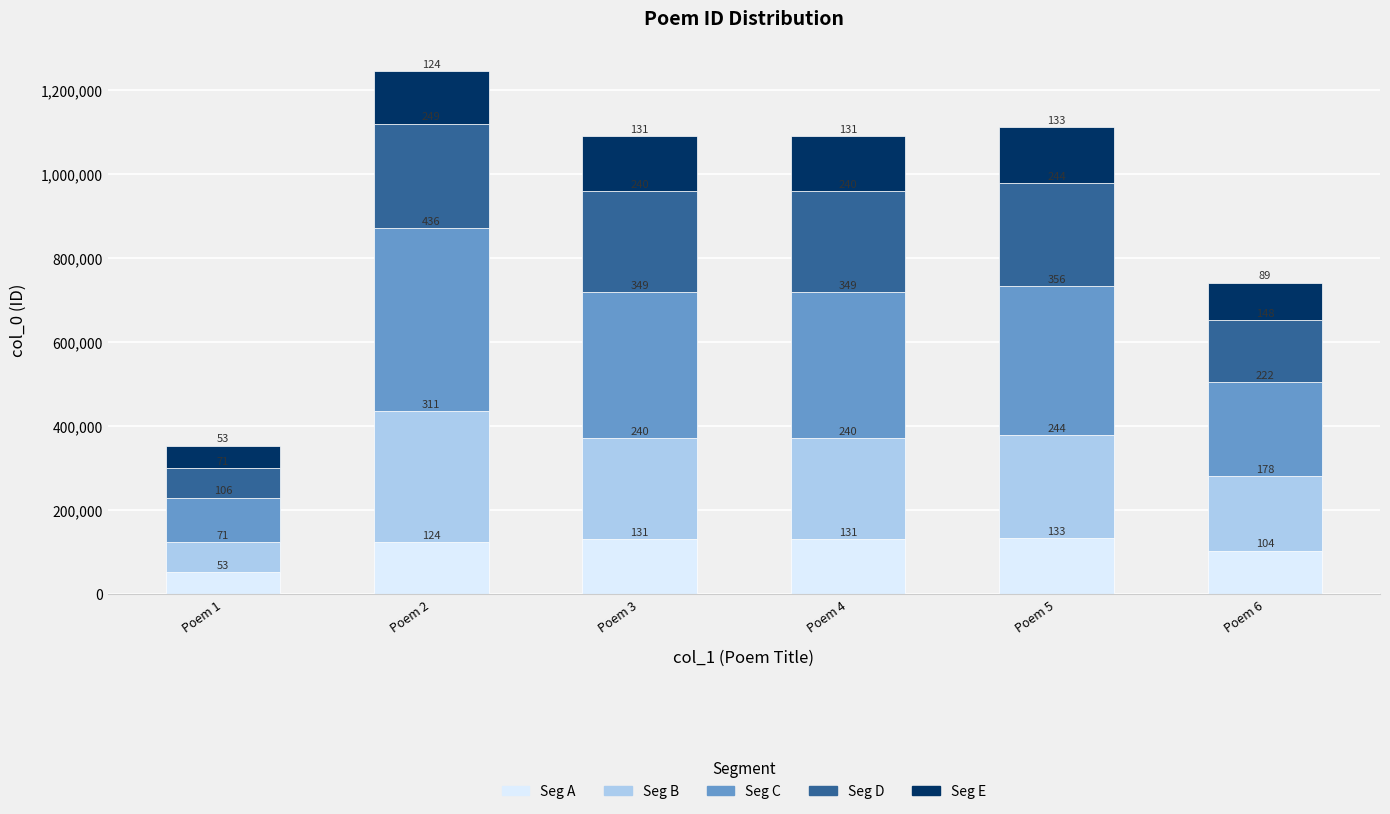

The value of Seg B at Poem 6 is 51869.4. True or false?

False